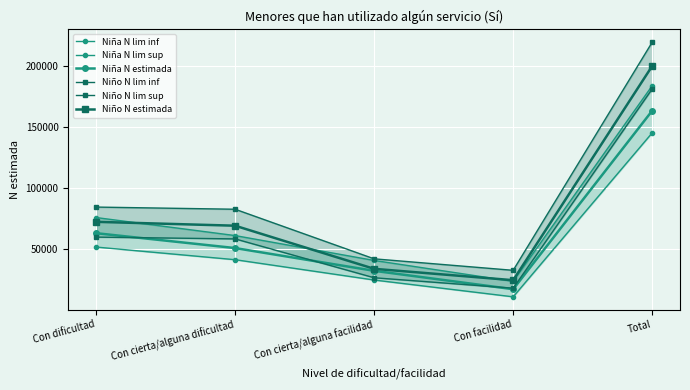

What is the label of the 5th point from the right?

Con dificultad